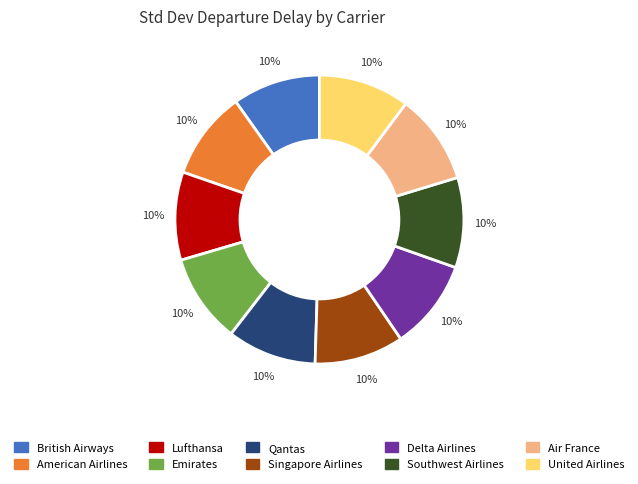

Count the number of slices in the pie.

10